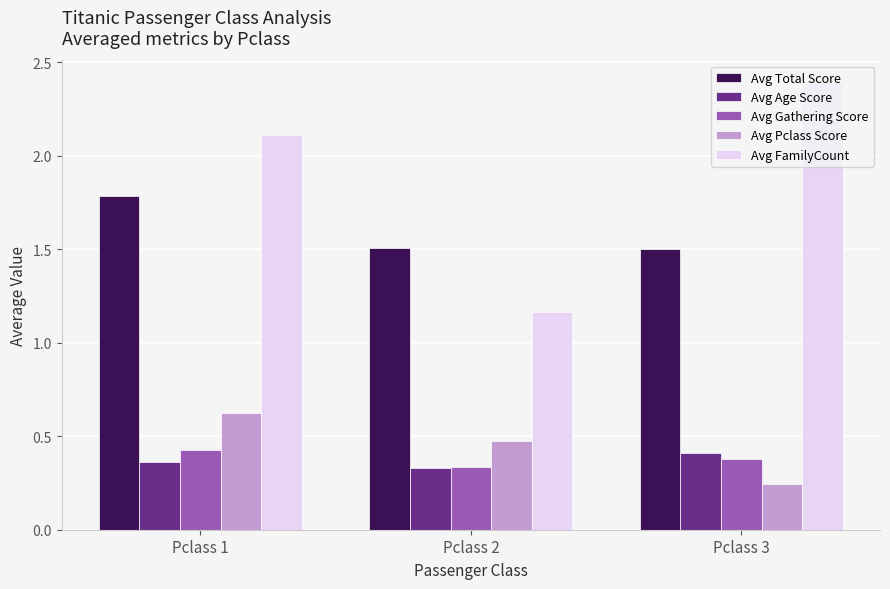

List the labels in order of Avg FamilyCount value, largest first.

Pclass 3, Pclass 1, Pclass 2